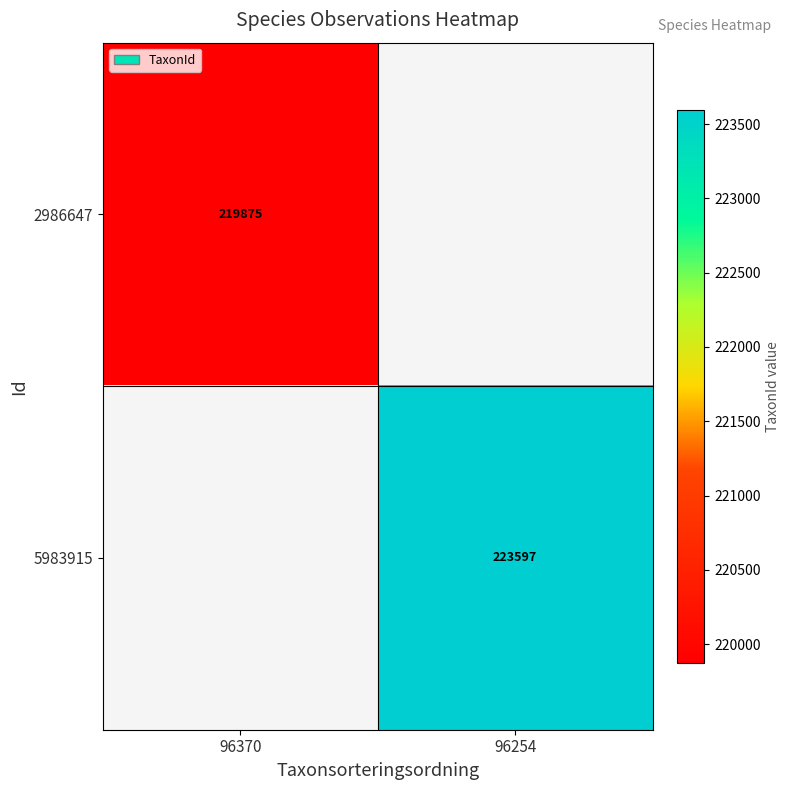

Is the value of 2986647 at 96370 greater than the value of 5983915 at 96254?

No